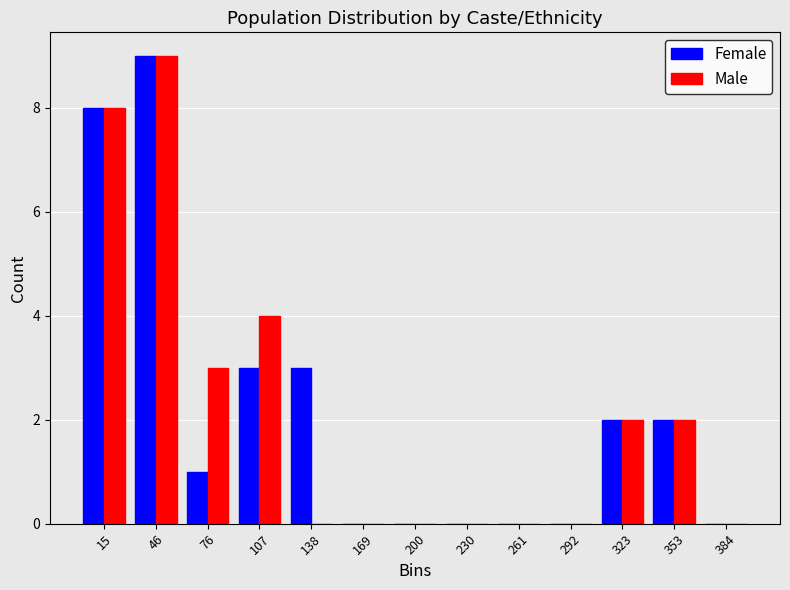

Reading left to right, transcribe this chart: for each range on the x-axis, give the height of each series' bar. Neither the bar edges nor the heights are printed on the chart, so give them approximately, as read against the axes.

0 to 30: Female=8	Male=8
30 to 60: Female=9	Male=9
60 to 90: Female=1	Male=3
90 to 125: Female=3	Male=4
125 to 155: Female=3	Male=0
155 to 185: Female=0	Male=0
185 to 215: Female=0	Male=0
215 to 245: Female=0	Male=0
245 to 275: Female=0	Male=0
275 to 310: Female=0	Male=0
310 to 340: Female=2	Male=2
340 to 370: Female=2	Male=2
370 to 400: Female=0	Male=0